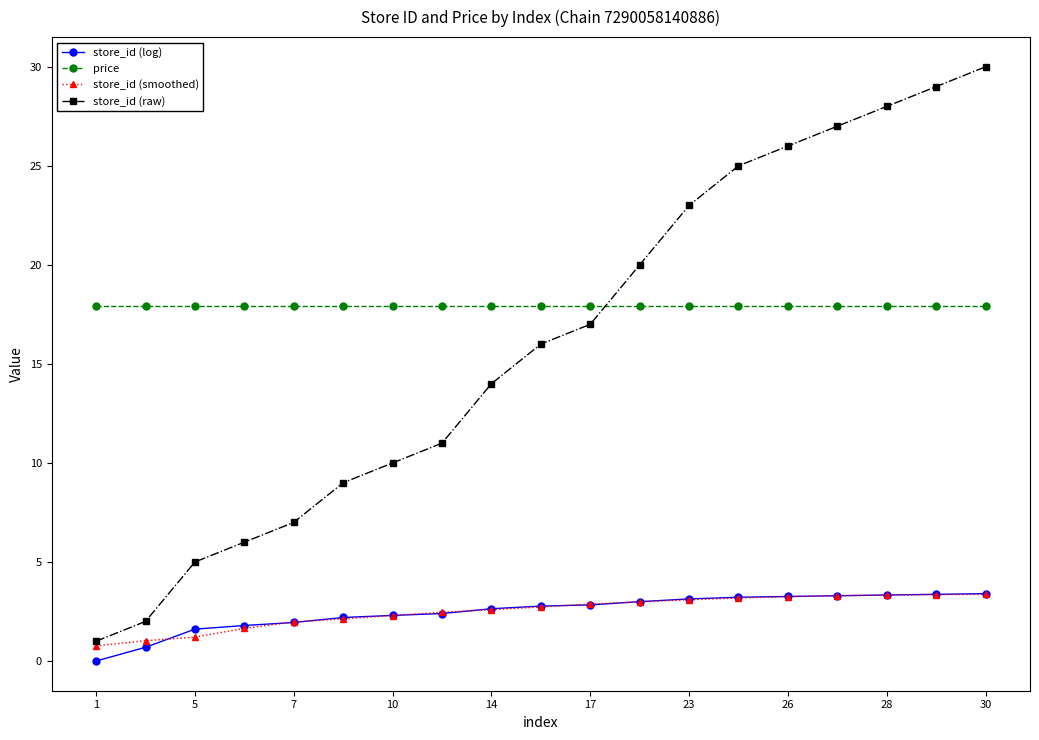

At how many categories does at least one series exceed 19?

8